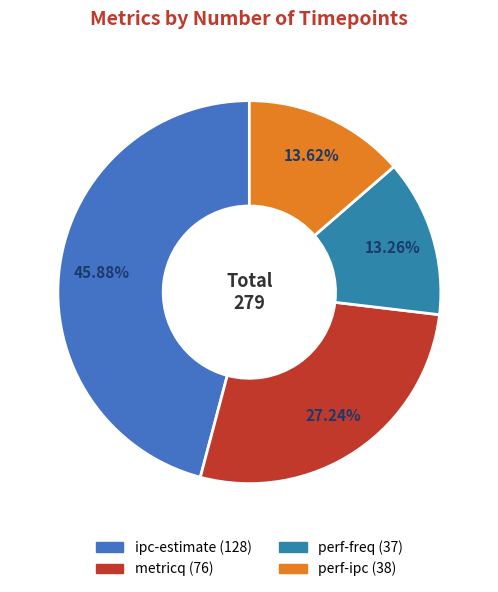

Is it true that ipc-estimate is 56% of the pie?

False